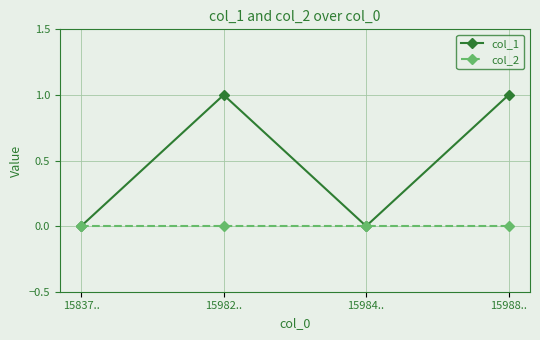

Which series changed the most between 15984.. and 15988..?

col_1